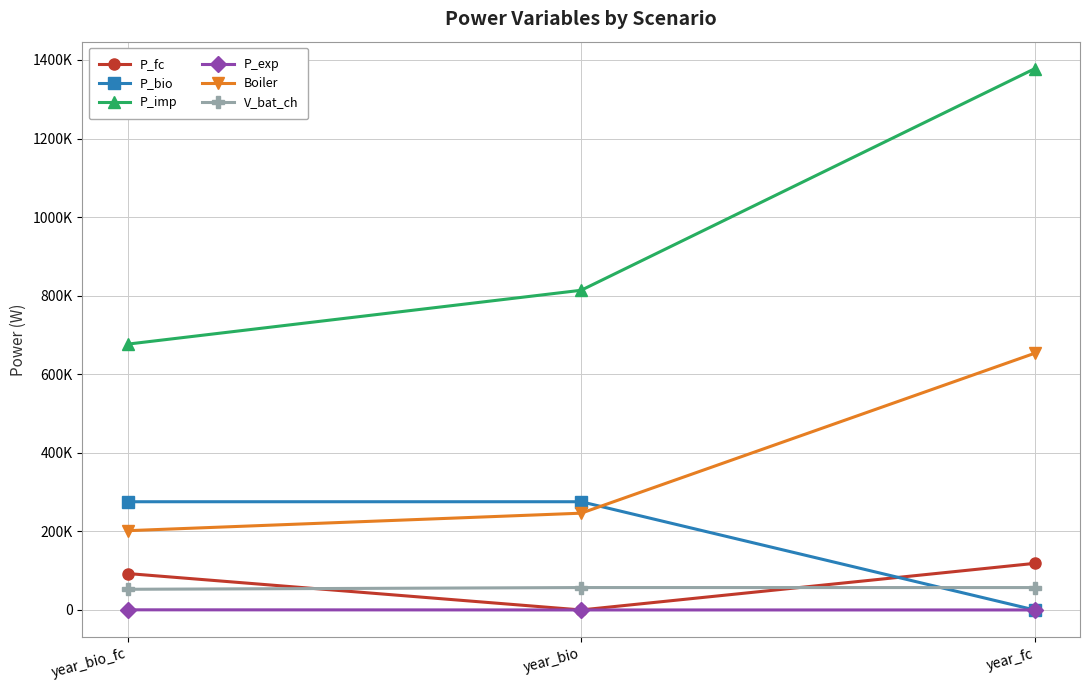

What is the label of the 2nd point from the left?

year_bio